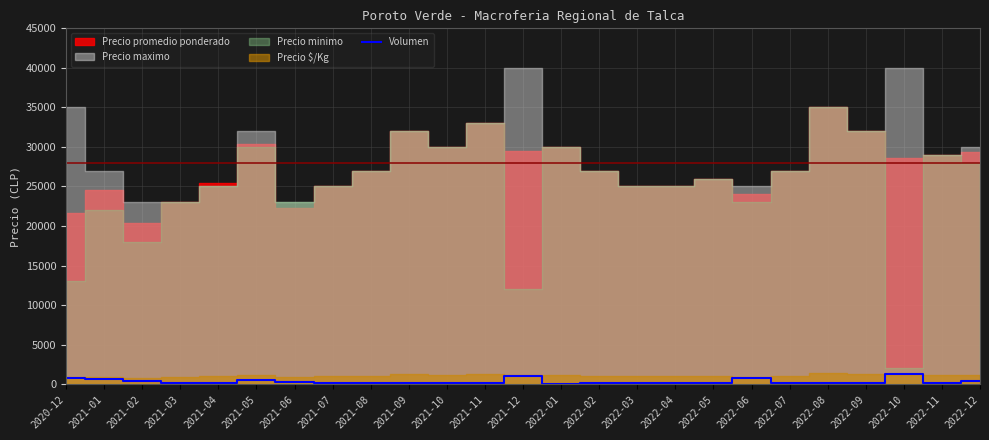

What is the difference between the second highest and minimum values?

940